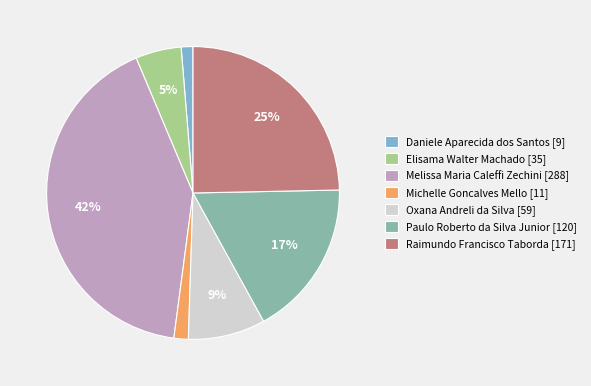

Between Oxana Andreli da Silva [59] and Michelle Goncalves Mello [11], which is larger?

Oxana Andreli da Silva [59]